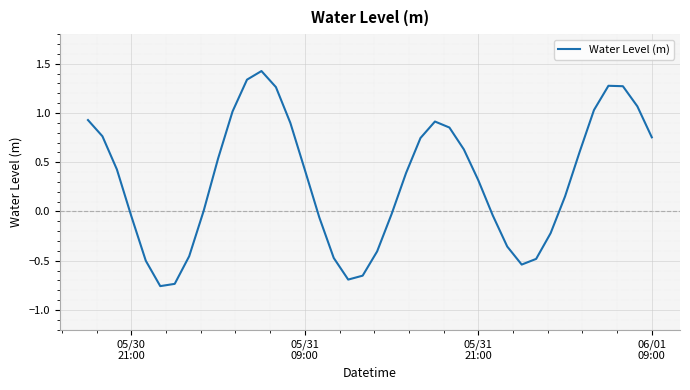

What is the difference between the maximum and minimum values?

2.2